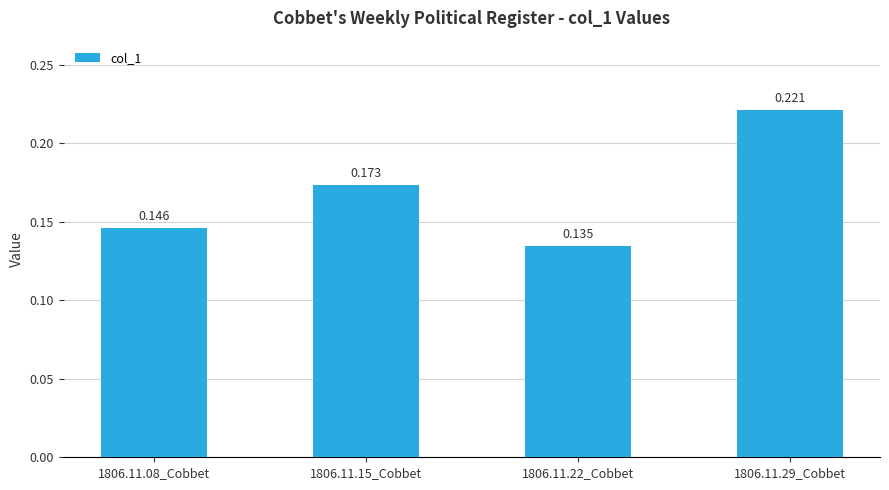

Which label corresponds to the smallest value in the chart?

1806.11.22_Cobbet